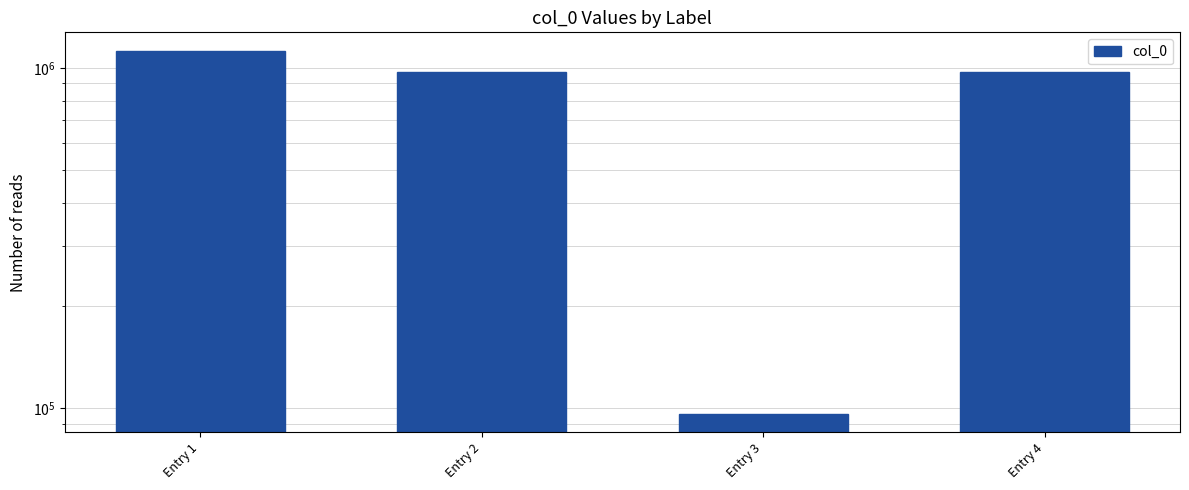

What is the difference between the maximum and minimum values?

1027819